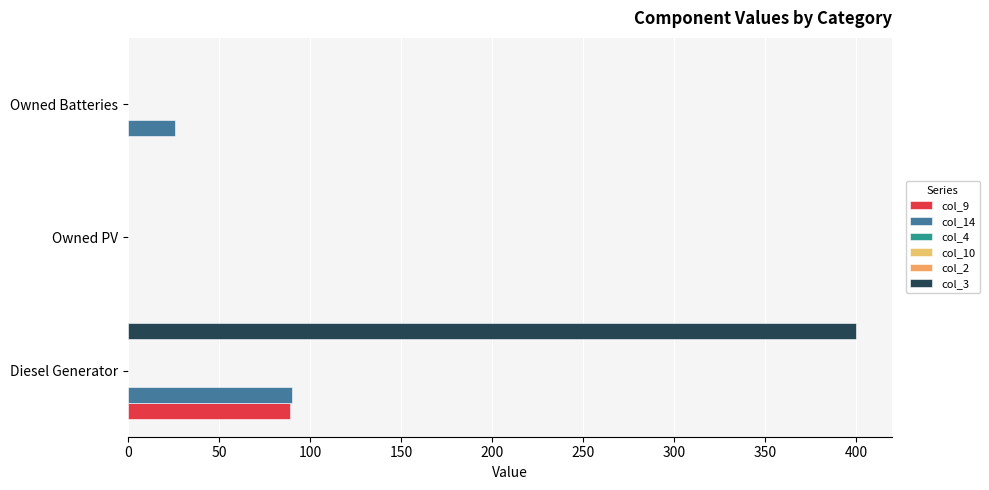

At how many categories does at least one series exceed 154?

1